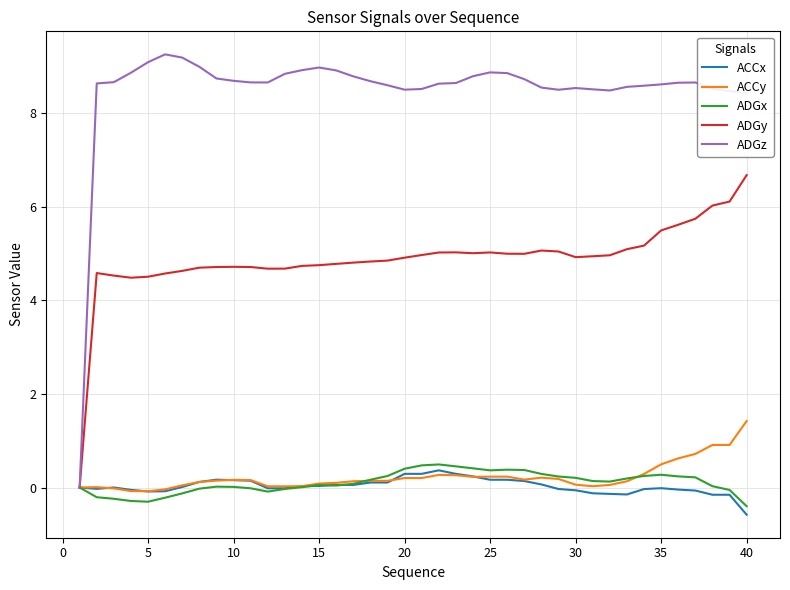

Which series has the widest spread of values?

ADGz